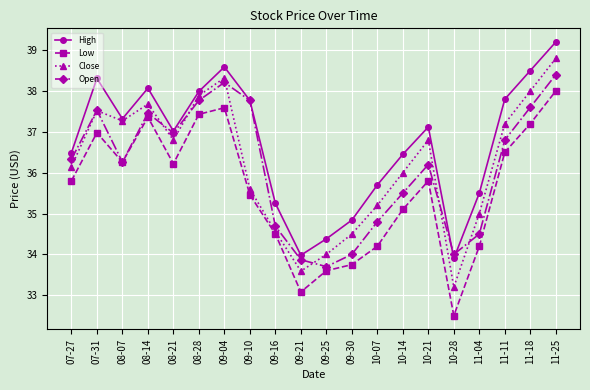

What is the difference between the highest and lowest values at 11-18?

1.3